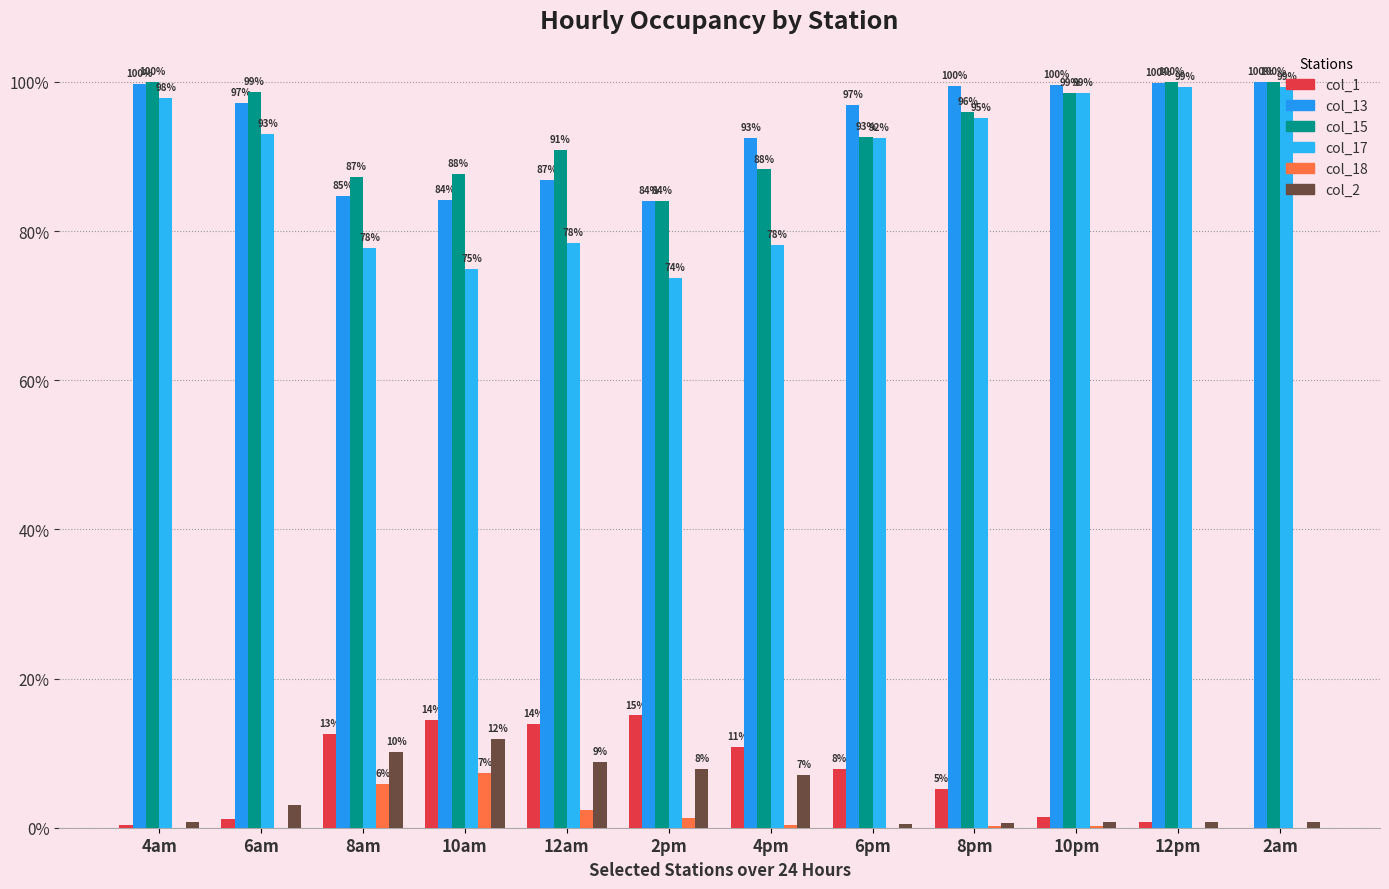

At which label does col_15 first exceed 96?

4am